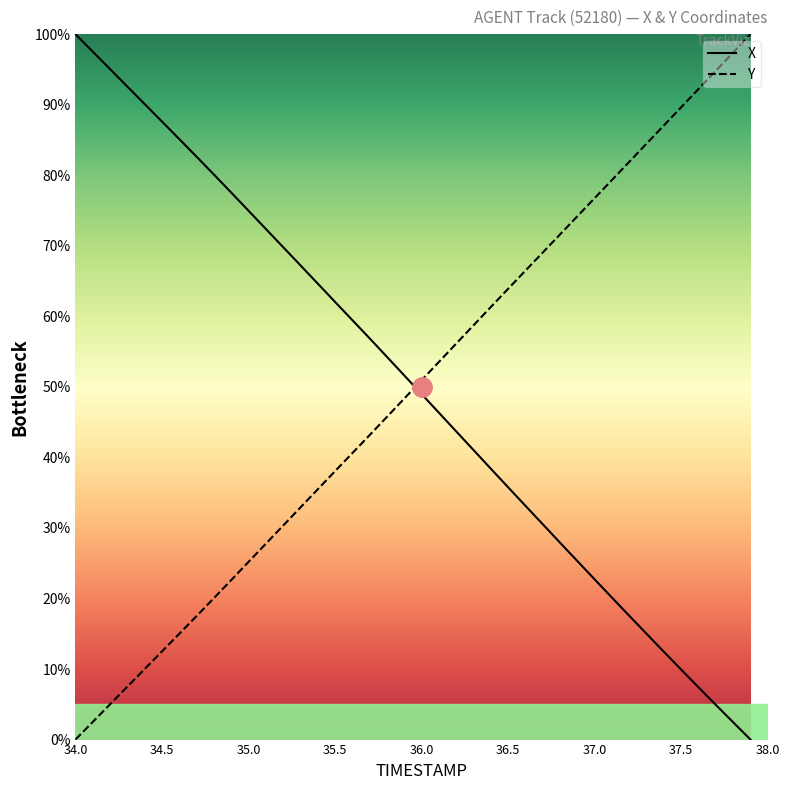

What is the total value across all series at 35.5?

100.1